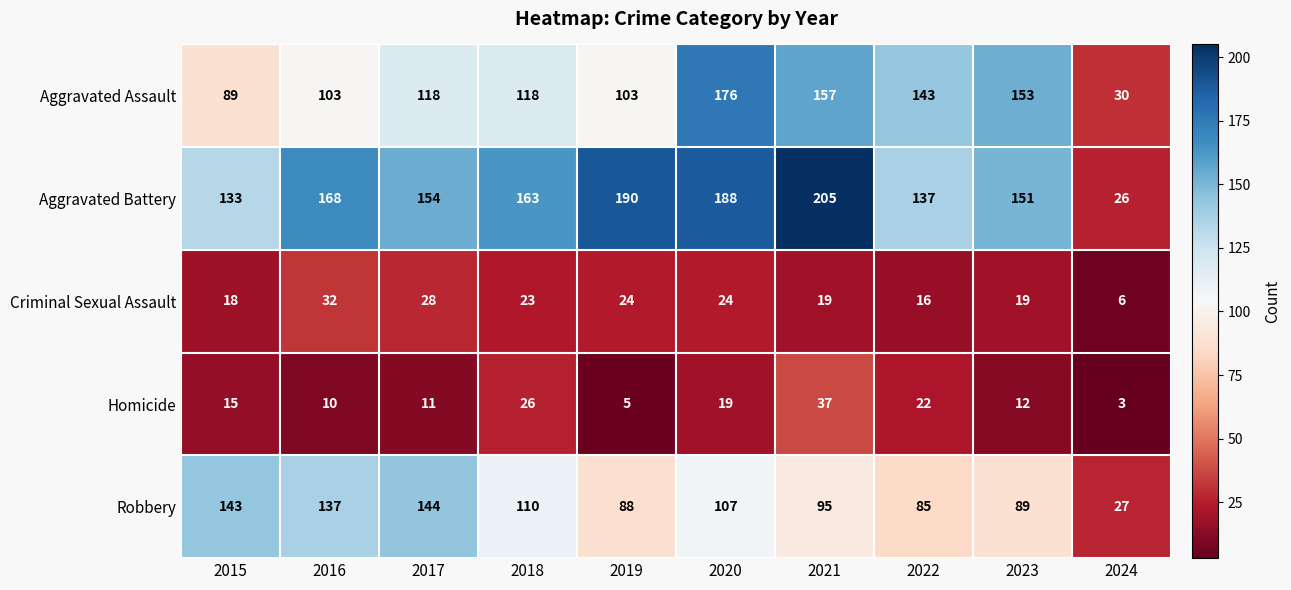

At how many categories does at least one series exceed 118?

9